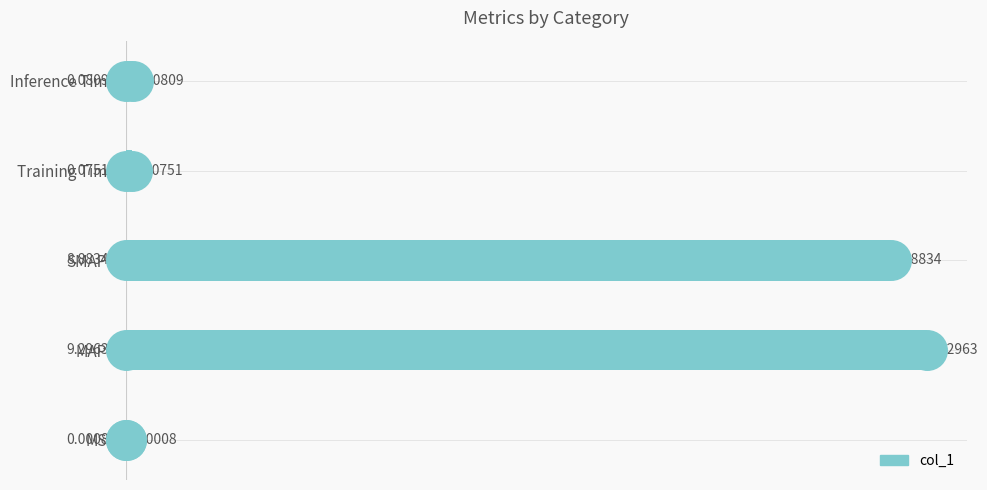

Which has a higher value, MSE or MAPE?

MAPE